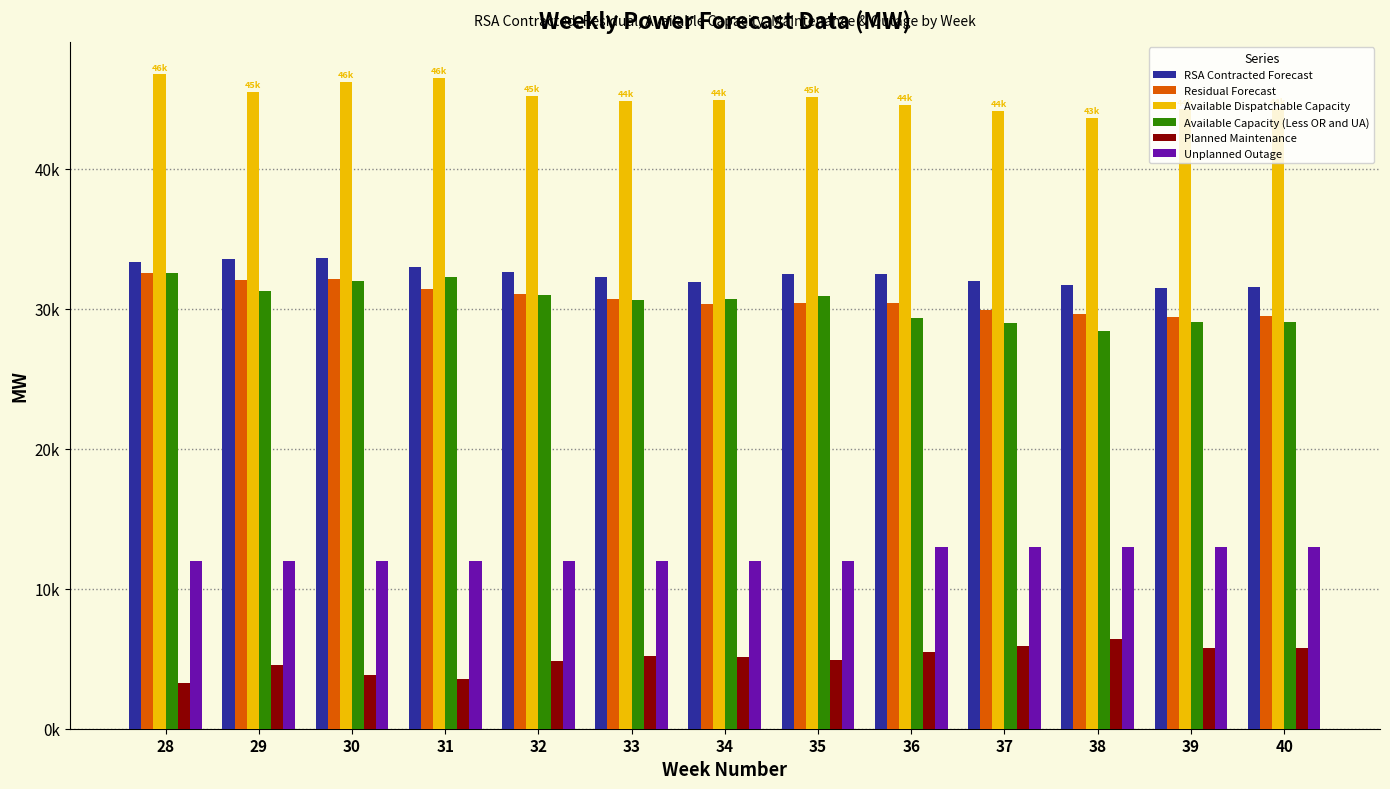

What is the value of the Planned Maintenance bar at the 2nd from the left?

4558